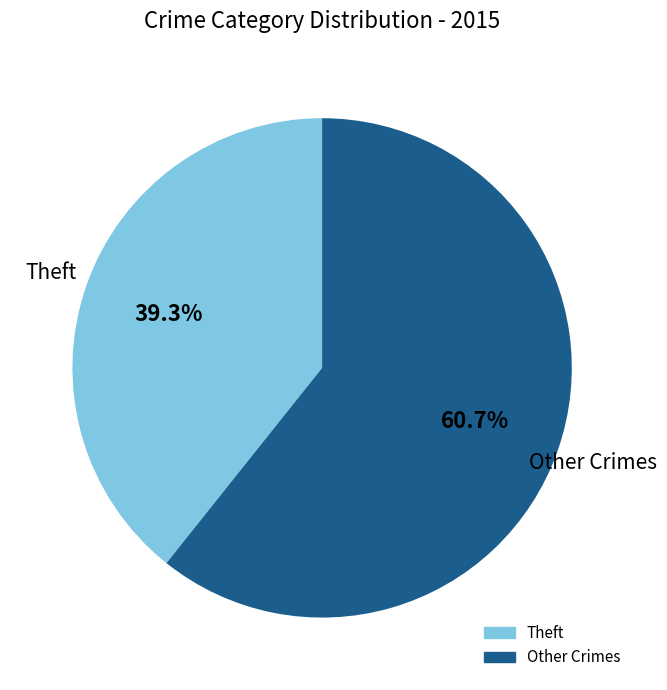

Count the number of slices in the pie.

2